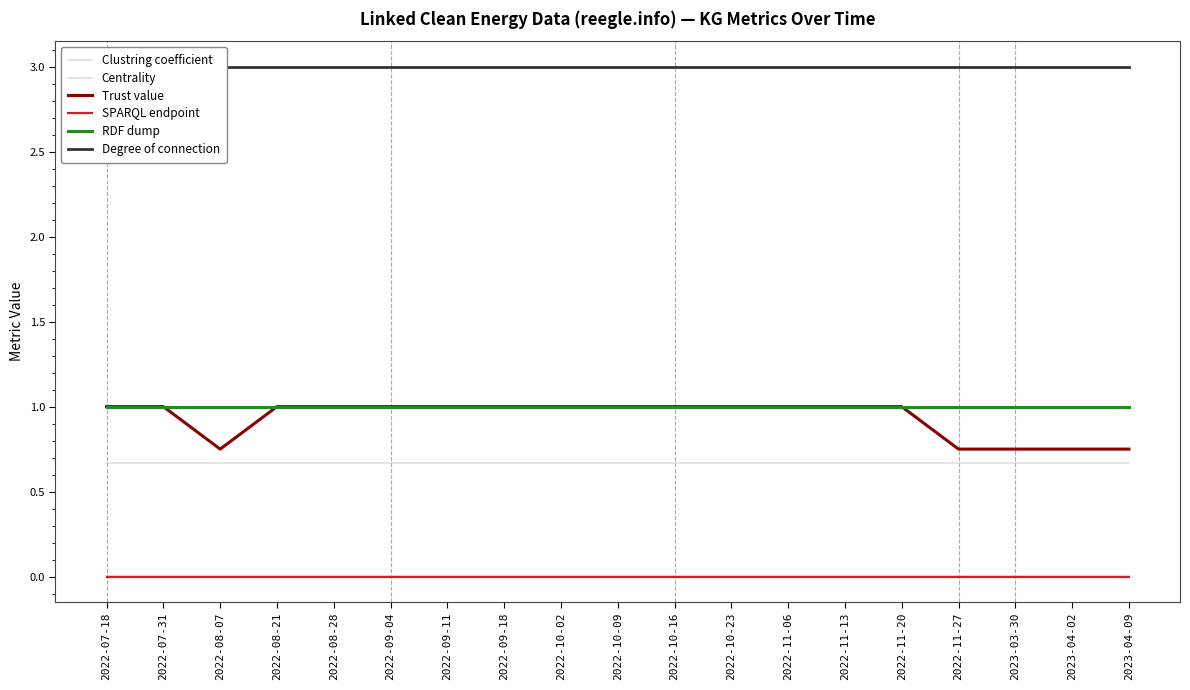

Reading left to right, transcribe all the data shown in this chart.

Clustring coefficient: 2022-07-18=0.7	2022-07-31=0.7	2022-08-07=0.7	2022-08-21=0.7	2022-08-28=0.7	2022-09-04=0.7	2022-09-11=0.7	2022-09-18=0.7	2022-10-02=0.7	2022-10-09=0.7	2022-10-16=0.7	2022-10-23=0.7	2022-11-06=0.7	2022-11-13=0.7	2022-11-20=0.7	2022-11-27=0.7	2023-03-30=0.7	2023-04-02=0.7	2023-04-09=0.7
Centrality: 2022-07-18=0.0	2022-07-31=0.0	2022-08-07=0.0	2022-08-21=0.0	2022-08-28=0.0	2022-09-04=0.0	2022-09-11=0.0	2022-09-18=0.0	2022-10-02=0.0	2022-10-09=0.0	2022-10-16=0.0	2022-10-23=0.0	2022-11-06=0.0	2022-11-13=0.0	2022-11-20=0.0	2022-11-27=0.0	2023-03-30=0.0	2023-04-02=0.0	2023-04-09=0.0
Trust value: 2022-07-18=1.0	2022-07-31=1.0	2022-08-07=0.8	2022-08-21=1.0	2022-08-28=1.0	2022-09-04=1.0	2022-09-11=1.0	2022-09-18=1.0	2022-10-02=1.0	2022-10-09=1.0	2022-10-16=1.0	2022-10-23=1.0	2022-11-06=1.0	2022-11-13=1.0	2022-11-20=1.0	2022-11-27=0.8	2023-03-30=0.8	2023-04-02=0.8	2023-04-09=0.8
SPARQL endpoint: 2022-07-18=0.0	2022-07-31=0.0	2022-08-07=0.0	2022-08-21=0.0	2022-08-28=0.0	2022-09-04=0.0	2022-09-11=0.0	2022-09-18=0.0	2022-10-02=0.0	2022-10-09=0.0	2022-10-16=0.0	2022-10-23=0.0	2022-11-06=0.0	2022-11-13=0.0	2022-11-20=0.0	2022-11-27=0.0	2023-03-30=0.0	2023-04-02=0.0	2023-04-09=0.0
RDF dump: 2022-07-18=1.0	2022-07-31=1.0	2022-08-07=1.0	2022-08-21=1.0	2022-08-28=1.0	2022-09-04=1.0	2022-09-11=1.0	2022-09-18=1.0	2022-10-02=1.0	2022-10-09=1.0	2022-10-16=1.0	2022-10-23=1.0	2022-11-06=1.0	2022-11-13=1.0	2022-11-20=1.0	2022-11-27=1.0	2023-03-30=1.0	2023-04-02=1.0	2023-04-09=1.0
Degree of connection: 2022-07-18=3.0	2022-07-31=3.0	2022-08-07=3.0	2022-08-21=3.0	2022-08-28=3.0	2022-09-04=3.0	2022-09-11=3.0	2022-09-18=3.0	2022-10-02=3.0	2022-10-09=3.0	2022-10-16=3.0	2022-10-23=3.0	2022-11-06=3.0	2022-11-13=3.0	2022-11-20=3.0	2022-11-27=3.0	2023-03-30=3.0	2023-04-02=3.0	2023-04-09=3.0